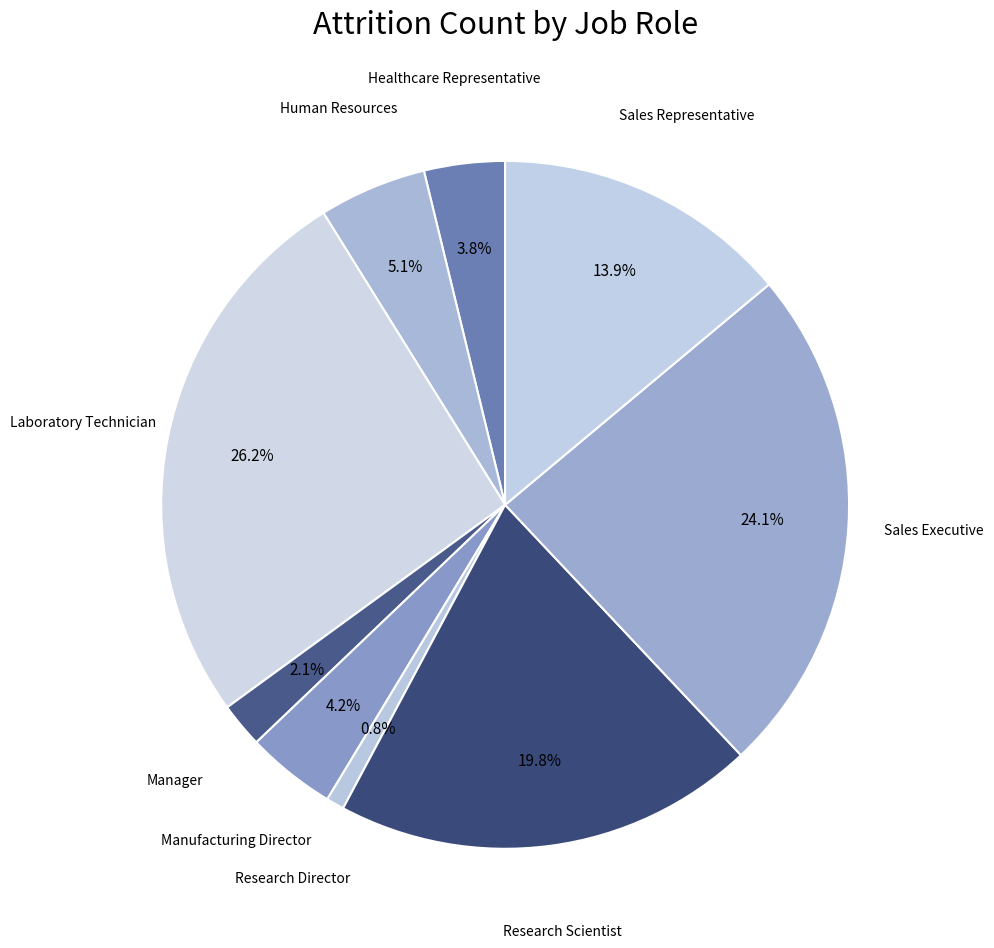

Is there a majority slice in this chart?

No